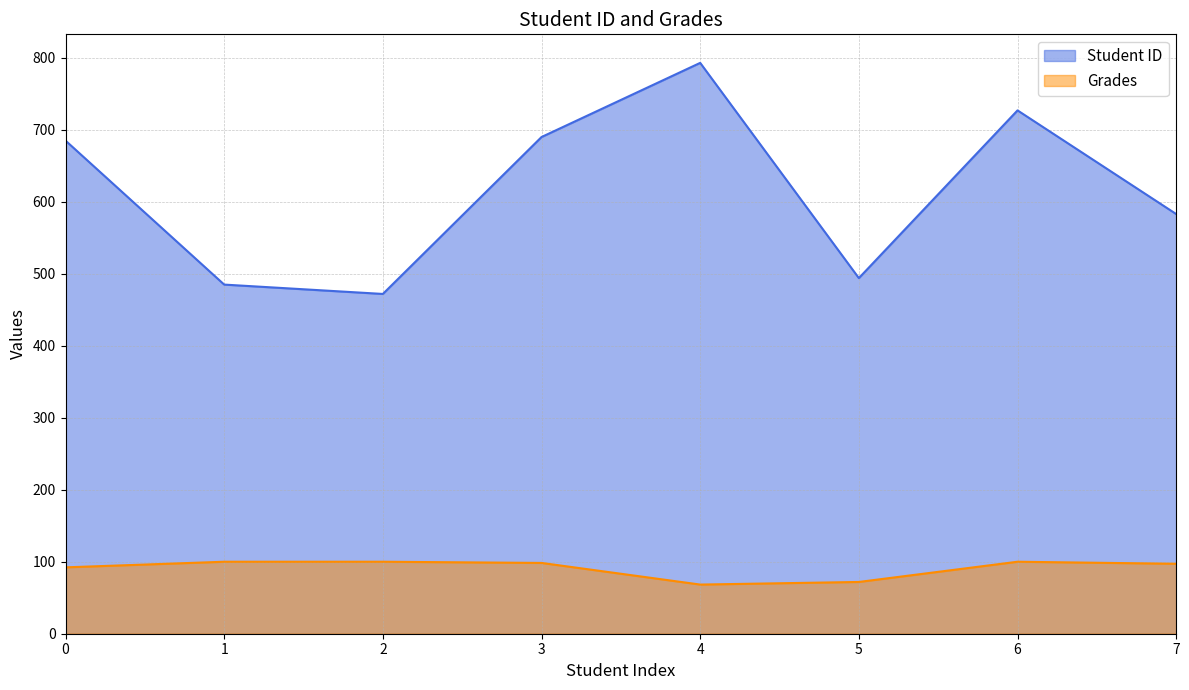

What is the smallest value displayed?

68.3